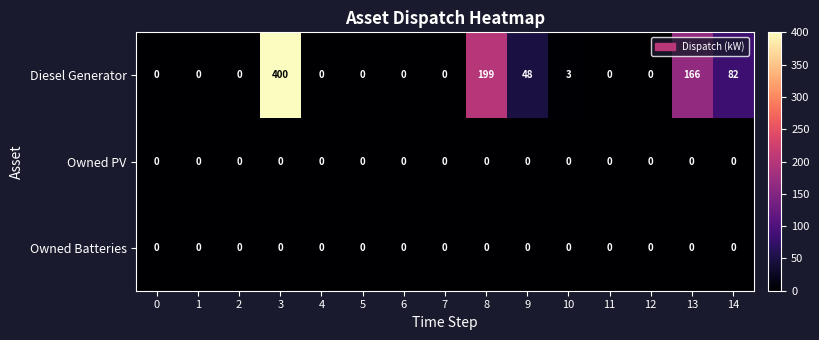

How many values in the Diesel Generator series exceed 0?

6